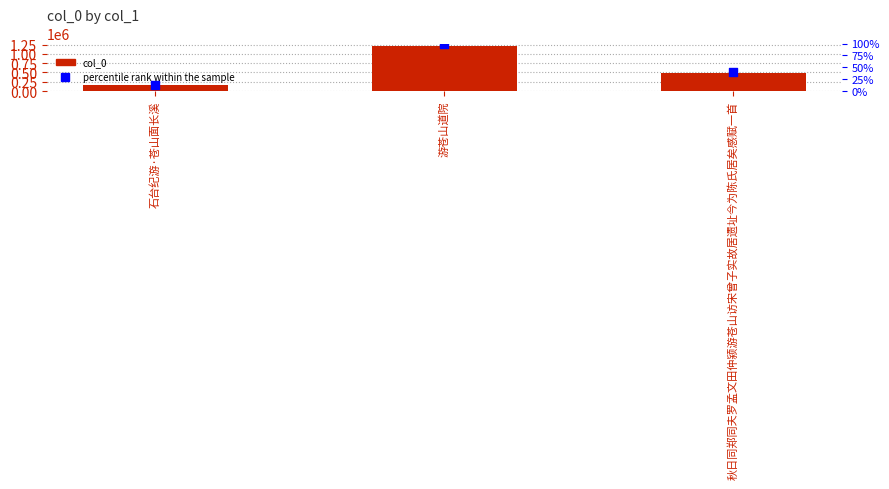

What is the total value across all series at 石台纪游·苍山面长溪?

157885.0